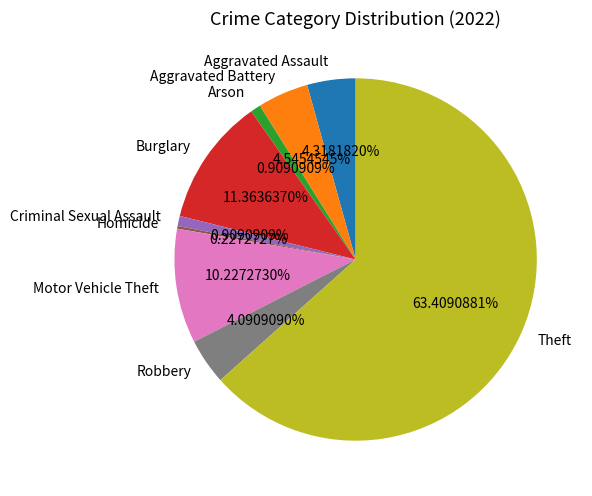

Is it true that Robbery is 4% of the pie?

True